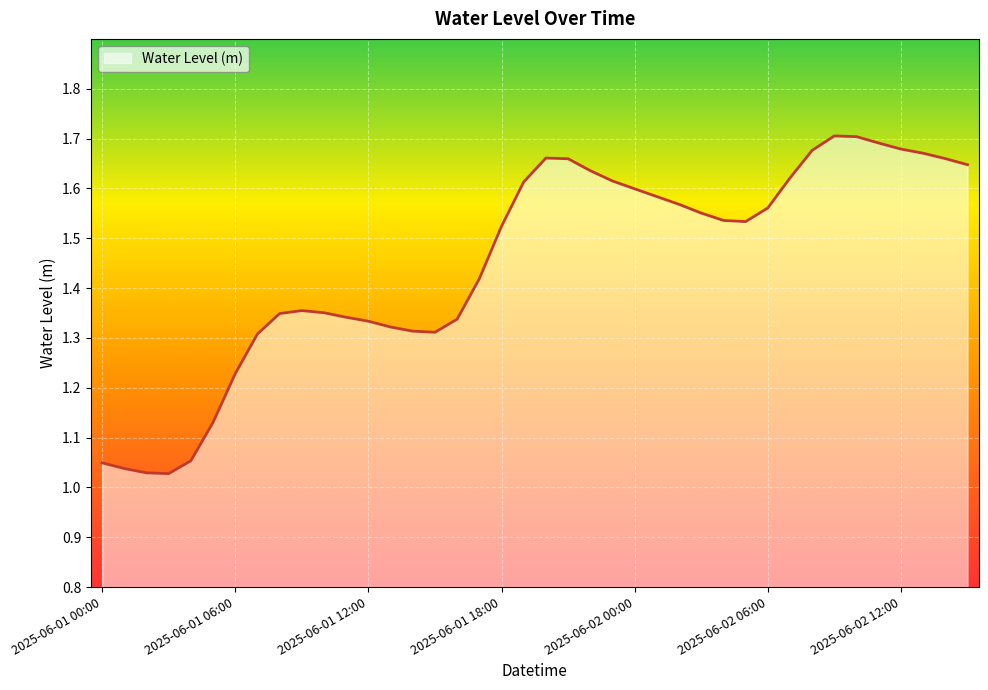

Where is the first local minimum?

2025-06-01 03:00